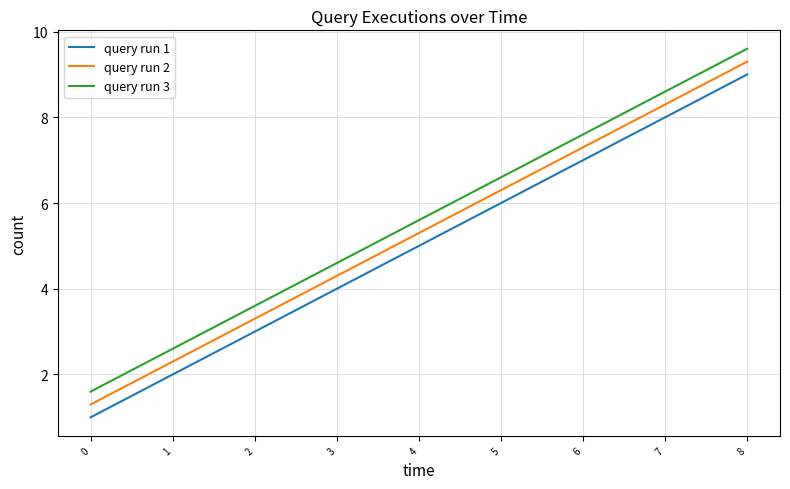

What is the maximum value for query run 3?

9.6